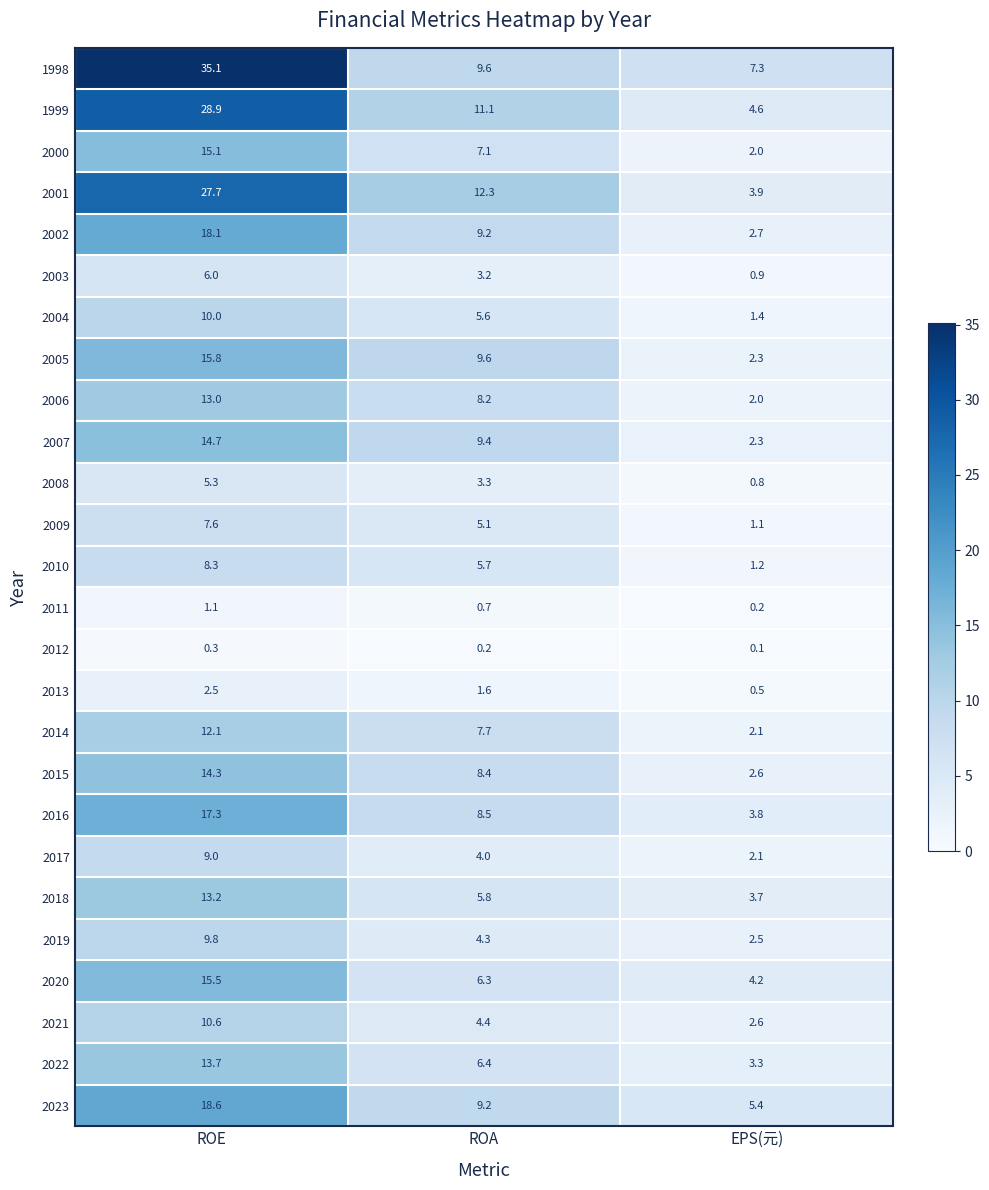

At which label does 2007 first exceed 9?

ROE